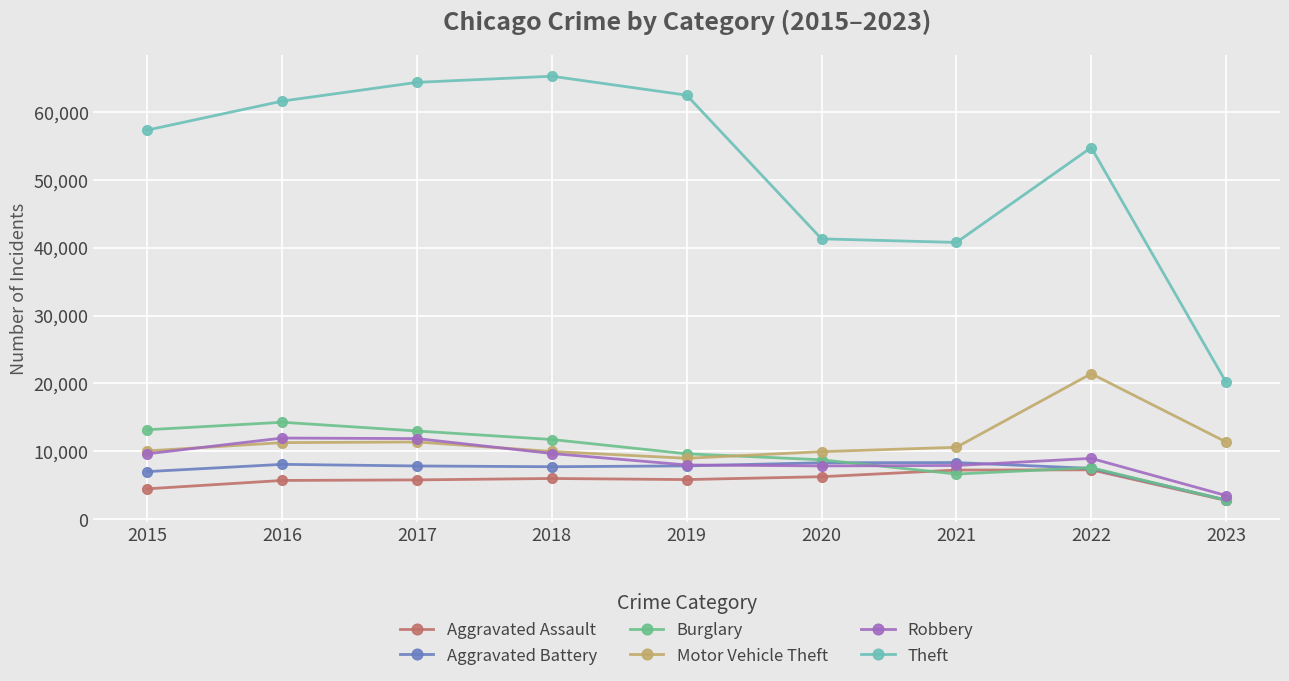

How many distinct data groups are displayed?

6